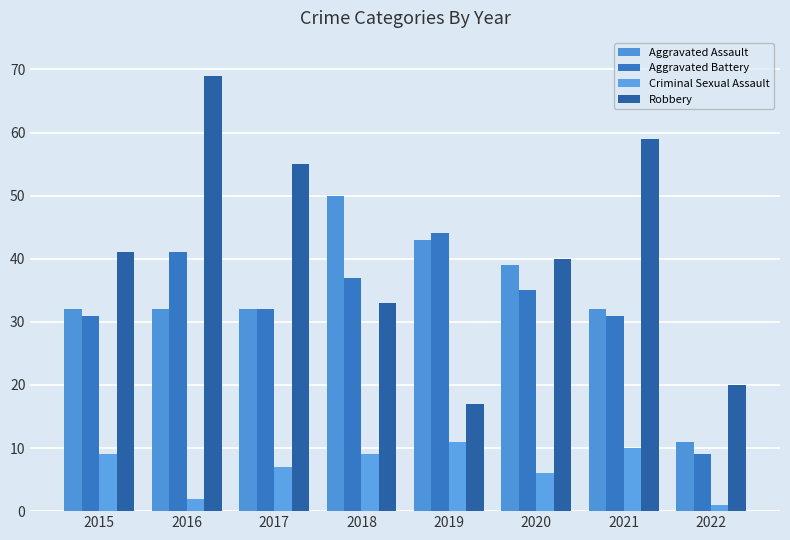

Rank the series at 2018 from lowest to highest value.

Criminal Sexual Assault, Robbery, Aggravated Battery, Aggravated Assault